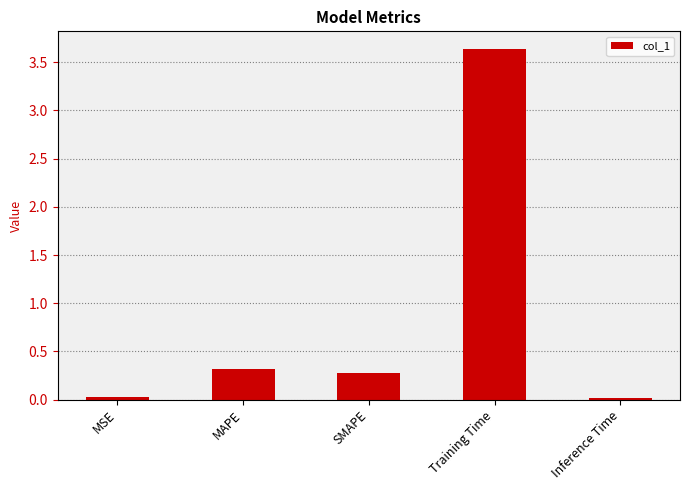

What position from the right is Inference Time?

1